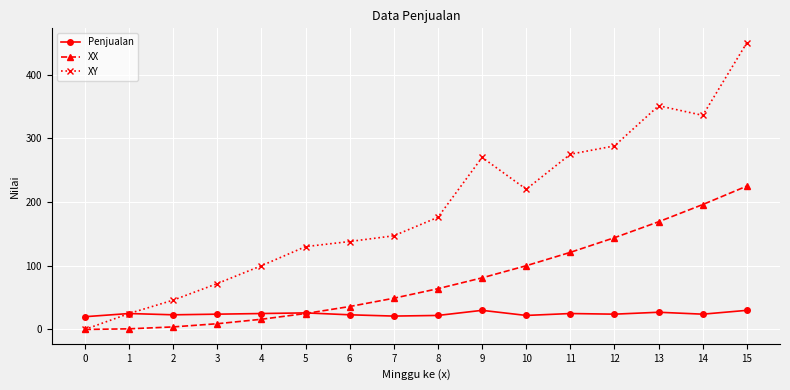

Is it true that Penjualan equals 27 at 13?

True